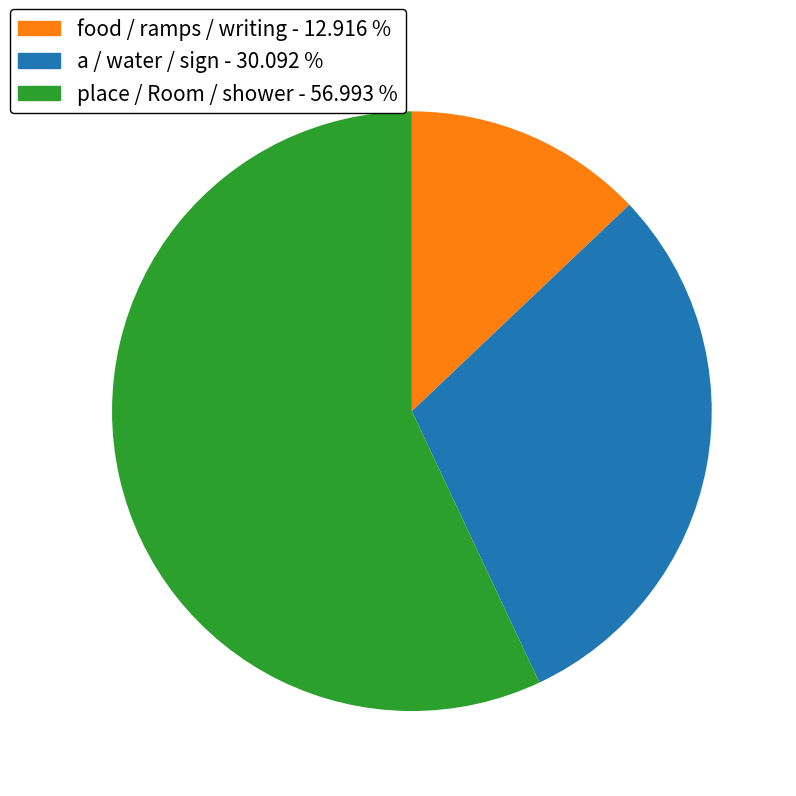

Does any single category account for the majority?

Yes